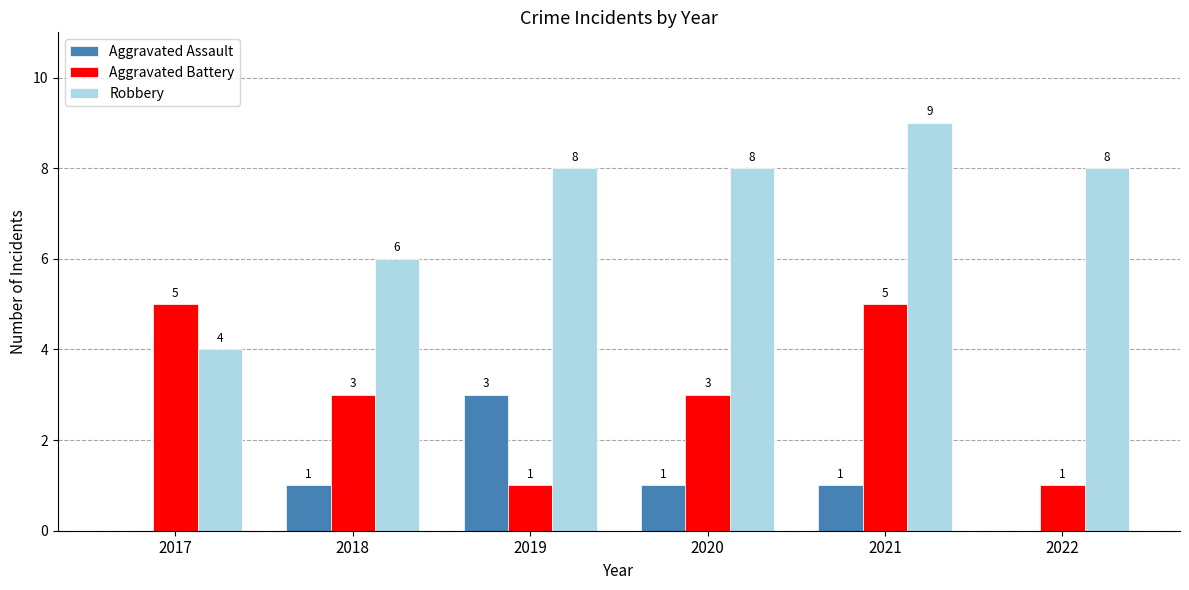

Reading left to right, transcribe all the data shown in this chart.

Aggravated Assault: 0	1	3	1	1	0
Aggravated Battery: 5	3	1	3	5	1
Robbery: 4	6	8	8	9	8